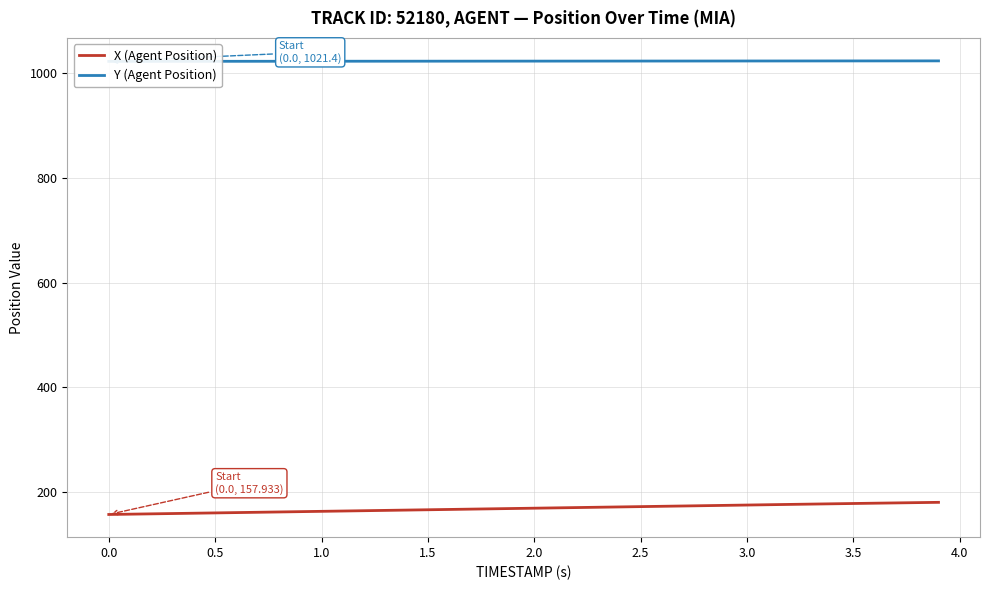

What is the minimum value for X (Agent Position)?

157.9